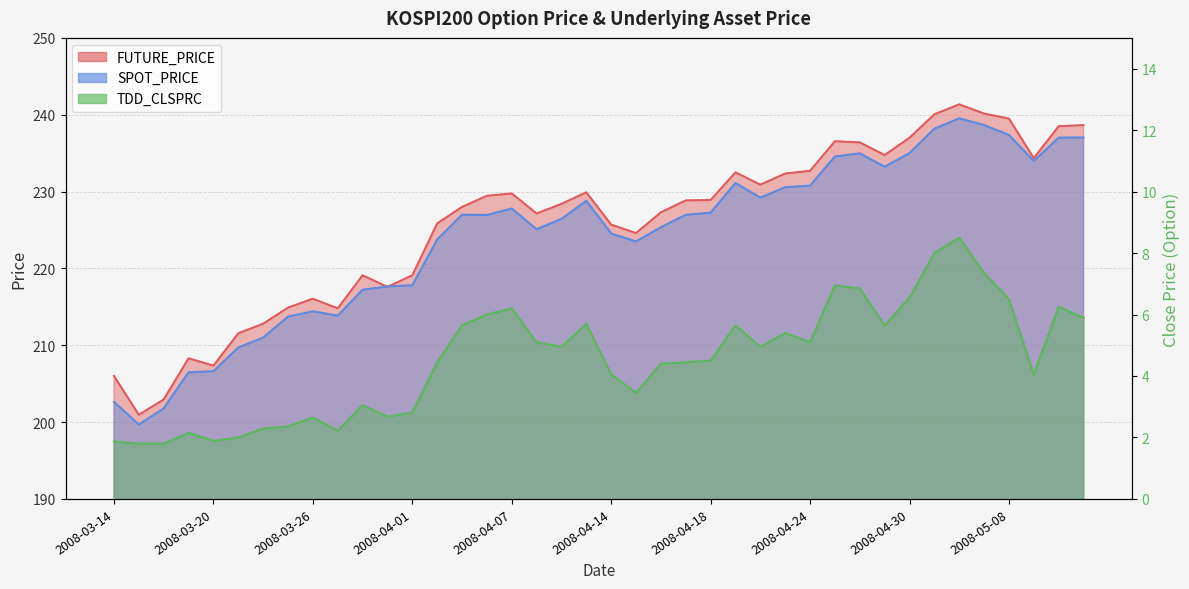

Where is the first local minimum for TDD_CLSPRC?

2008-03-20